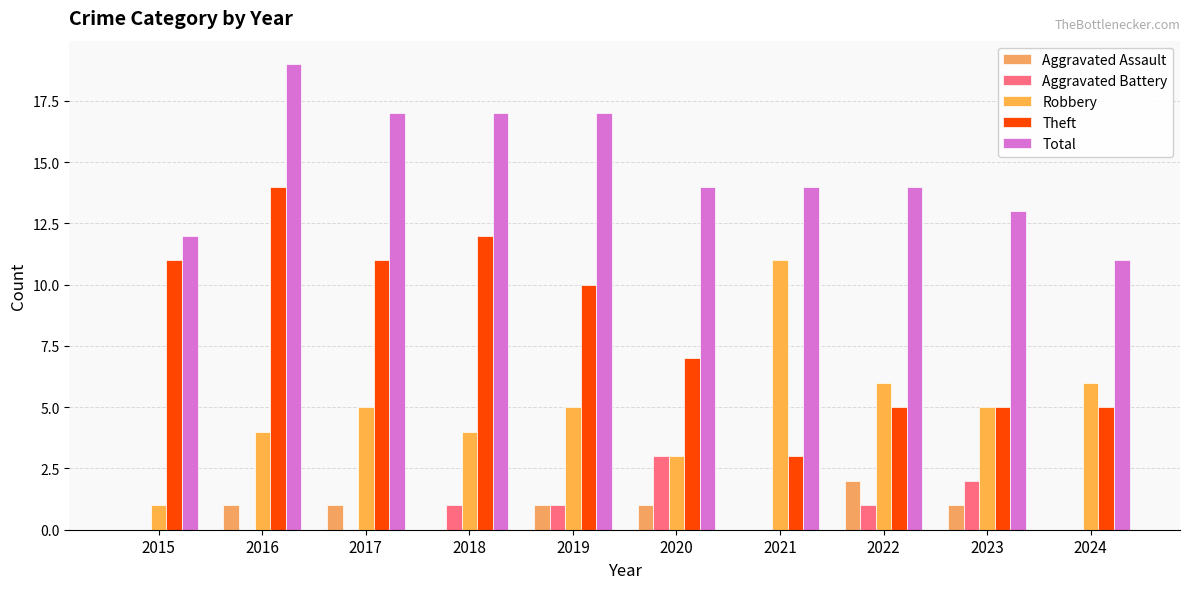

At which label does Theft reach its peak?

2016